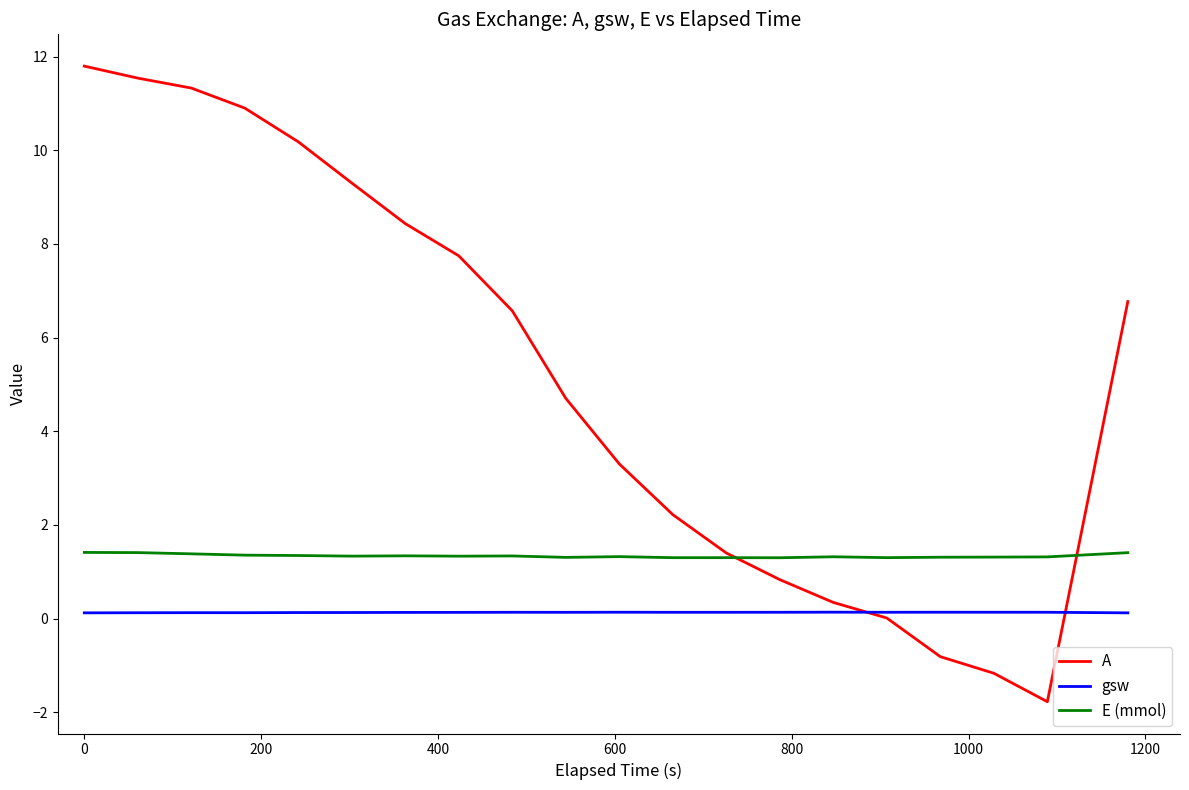

Which series has the largest total across all categories?

A